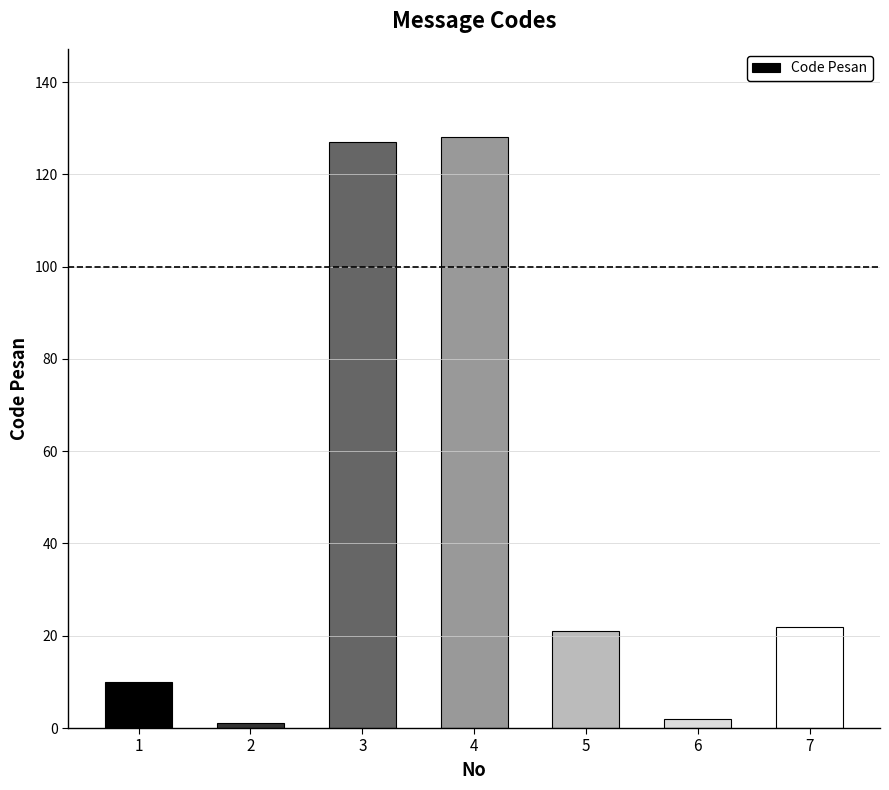

How many bars are there in total?

7